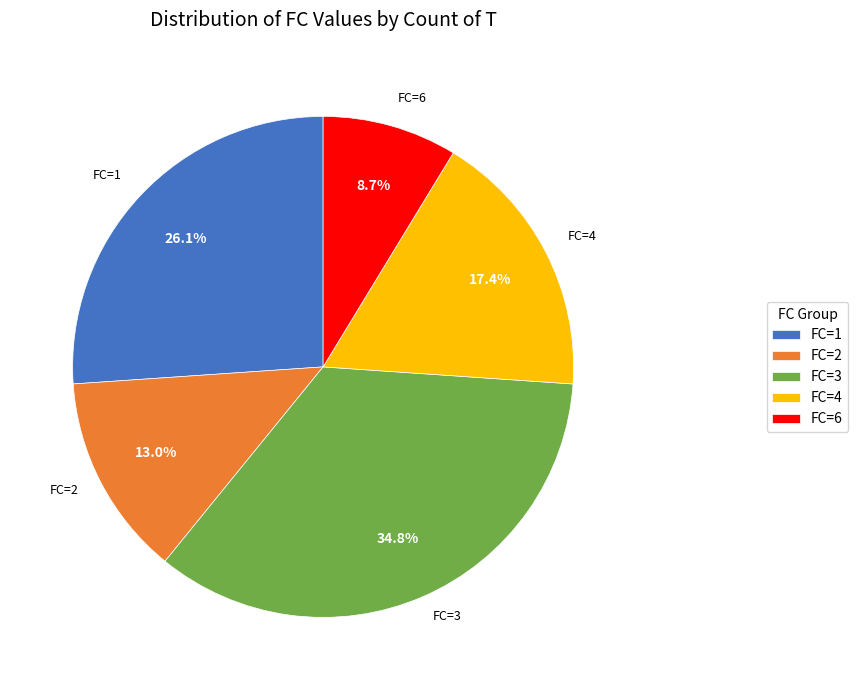

Do FC=6 and FC=3 together represent more than half of the pie?

No